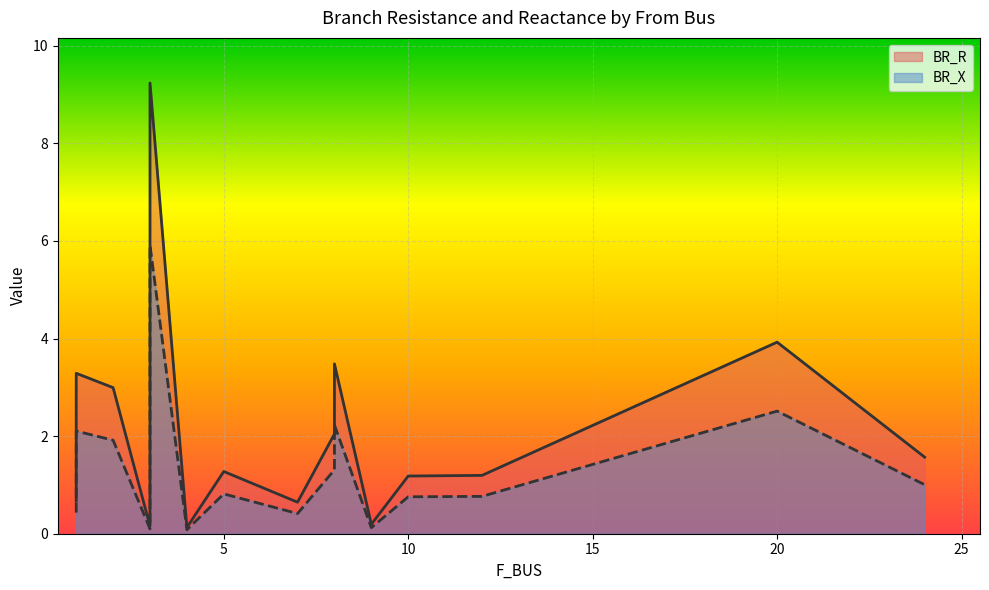

Which category has the lowest value in the BR_R series?

4